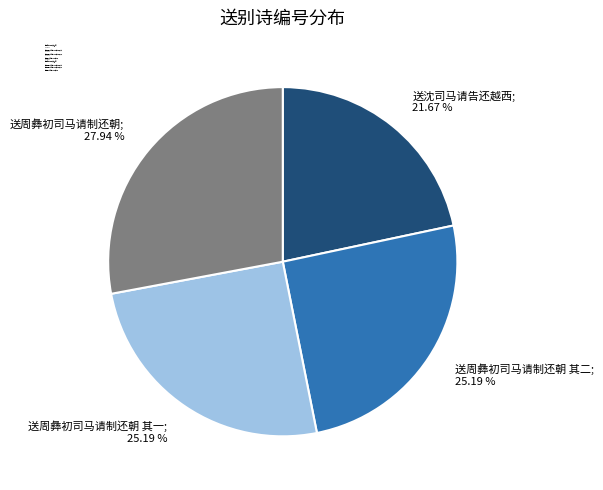

Approximately how many times larger is the value at 送周彝初司马请制还朝 其二; 25.19 % compared to 送沈司马请告还越西; 21.67 %?

1.2